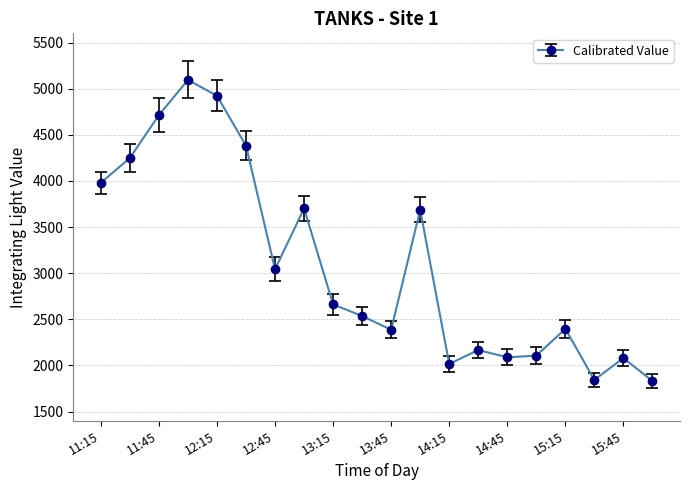

True or false: the data has more than 0 interior local peaks.

True